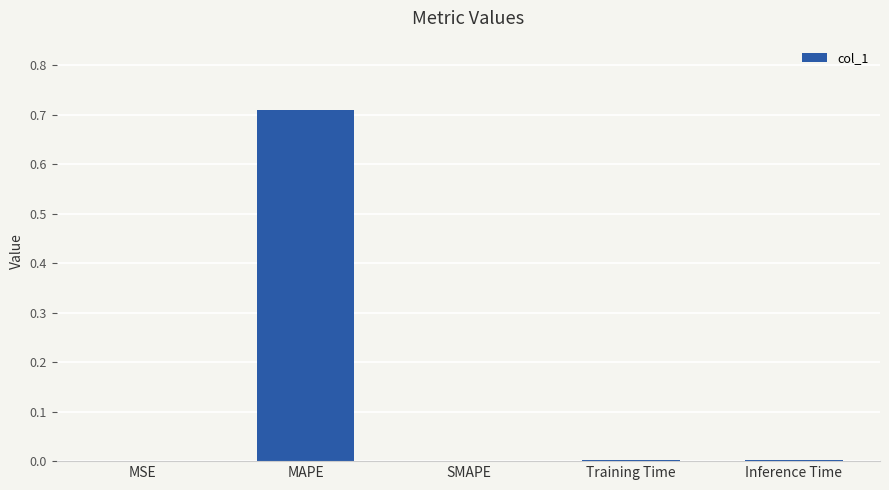

At which category does the chart reach its peak across all series?

MAPE